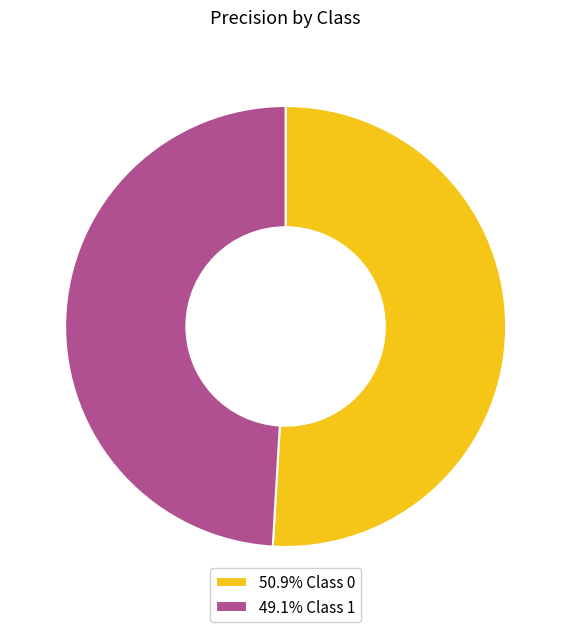

Is there a majority slice in this chart?

Yes